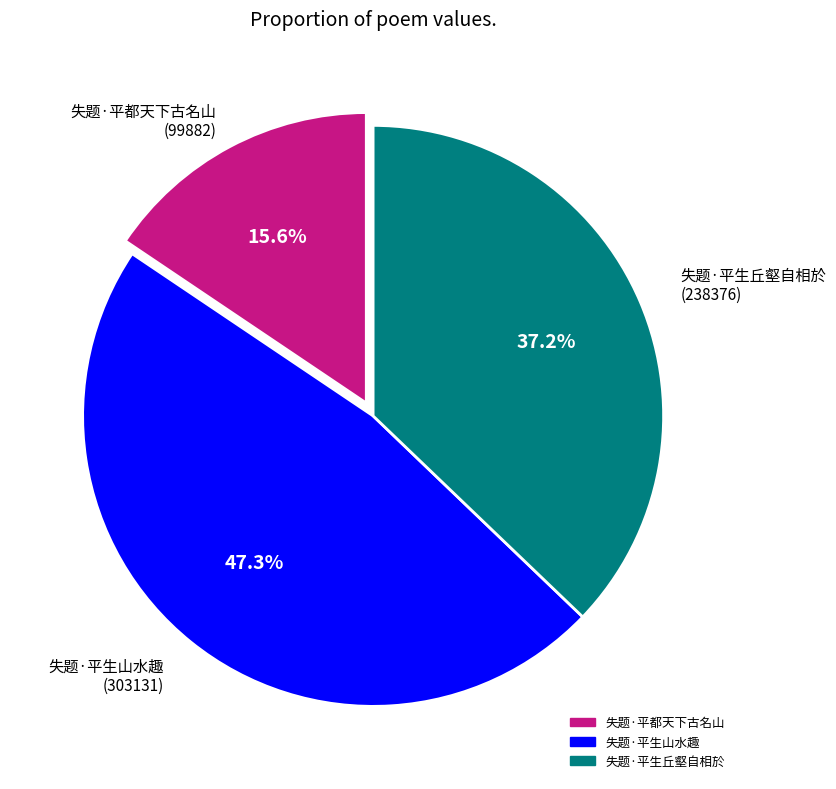

Approximately how many times larger is the value at 失题·平都天下古名山 compared to 失题·平生丘壑自相於?

0.4